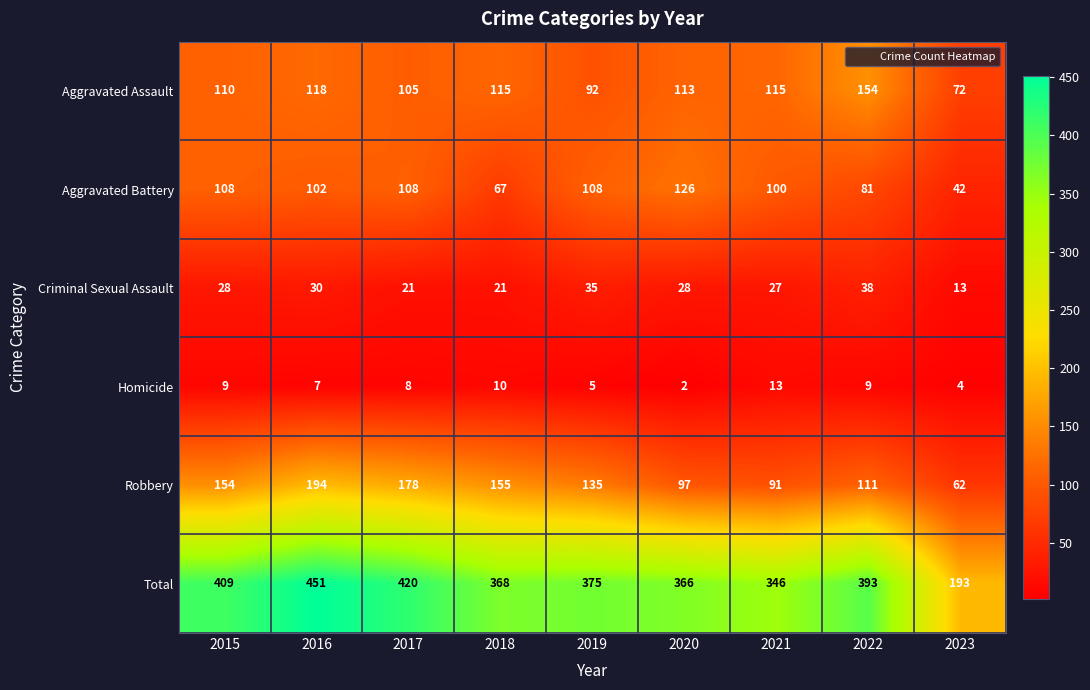

Which series has the largest range (max minus min)?

Total